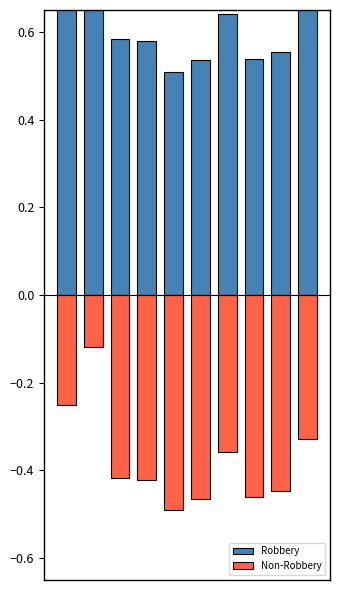

Reading left to right, extract all data points from this chart.

Robbery: 0.8	0.9	0.6	0.6	0.5	0.5	0.6	0.5	0.6	0.7
Non-Robbery: -0.2	-0.1	-0.4	-0.4	-0.5	-0.5	-0.4	-0.5	-0.4	-0.3